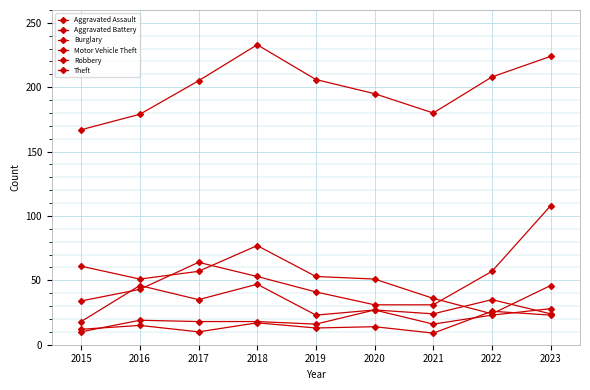

At how many categories does at least one series exceed 38?

9